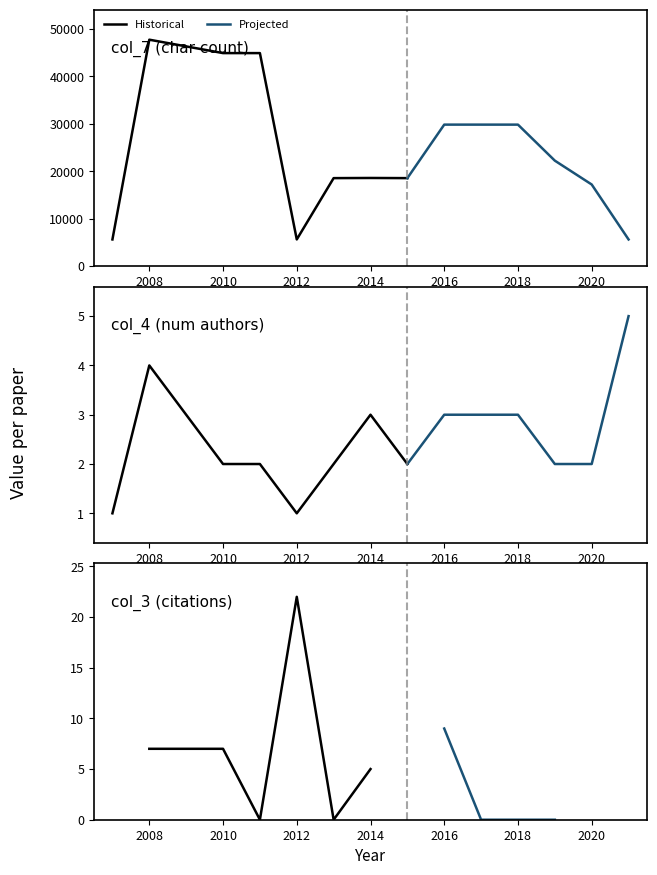

True or false: col_7 (char count) and col_5 (score) intersect in this chart.

False